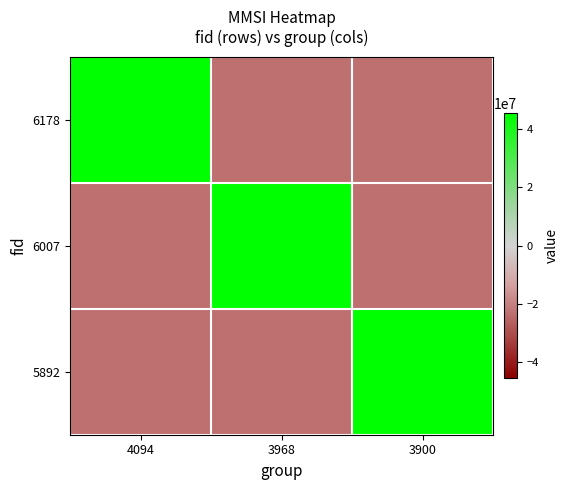

Which series has the largest total across all categories?

6178